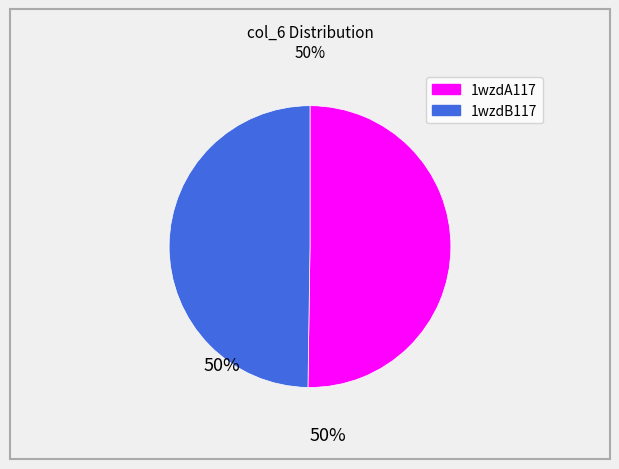

Approximately how many times larger is the value at 1wzdB117 compared to 1wzdA117?

1.0